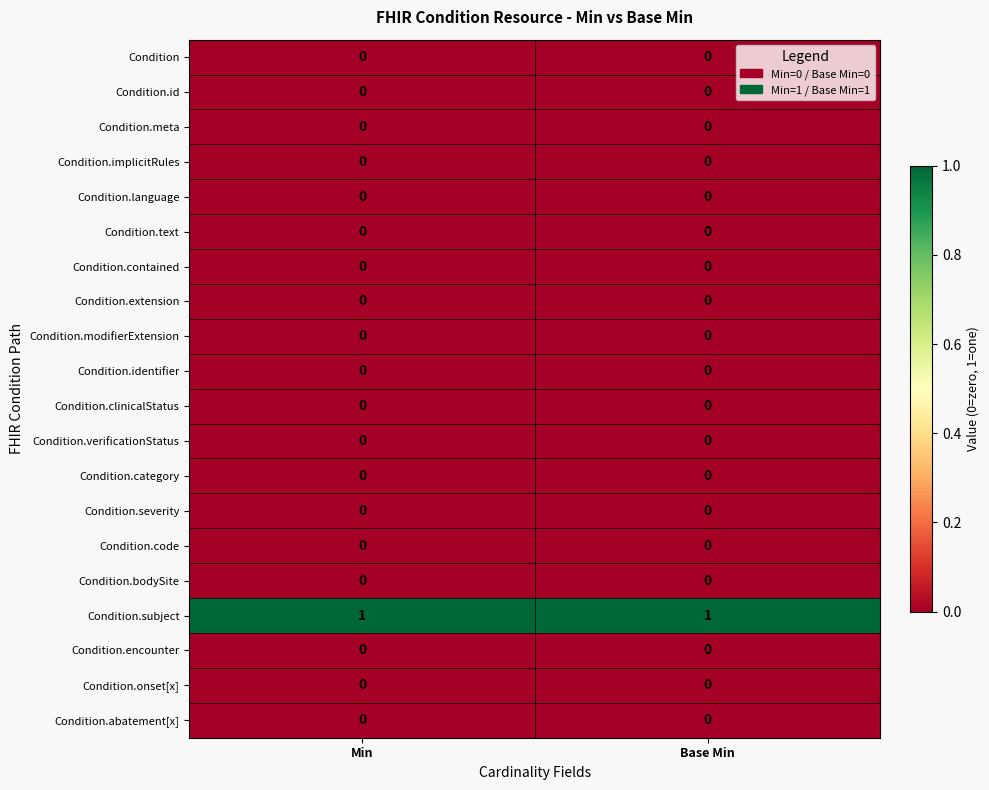

Which series has the largest total across all categories?

Condition.subject